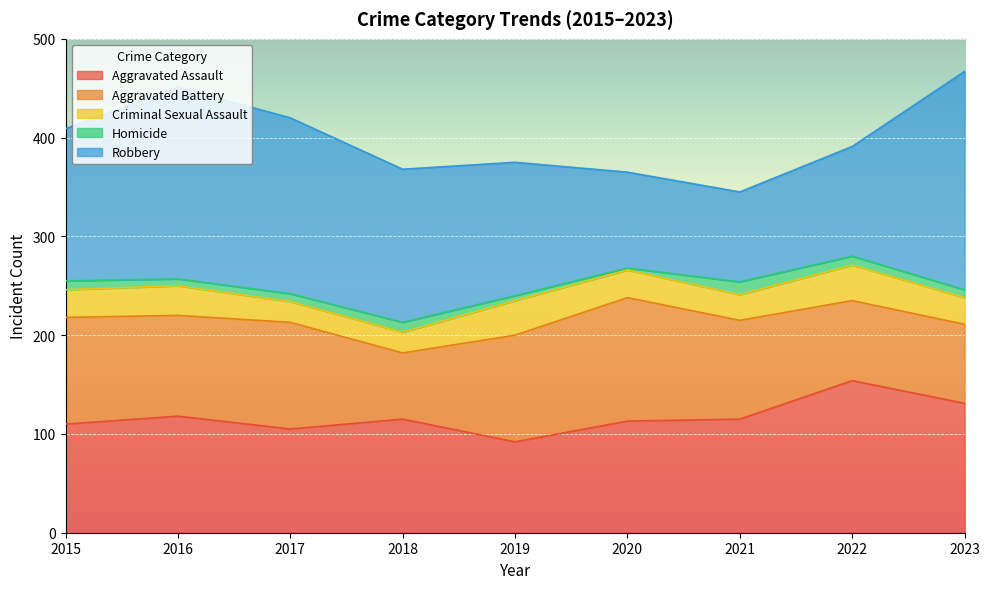

Which category has the highest value in the Aggravated Battery series?

2020